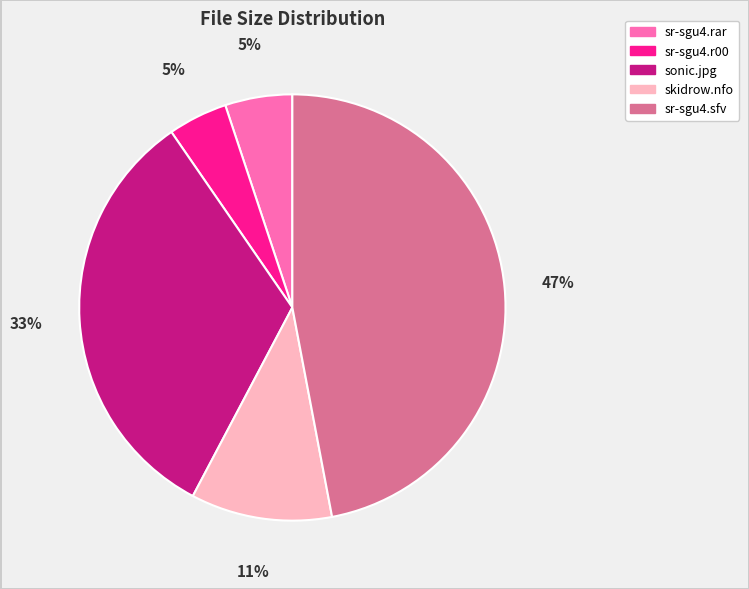

To the nearest percent, what portion does skidrow.nfo represent?

11%